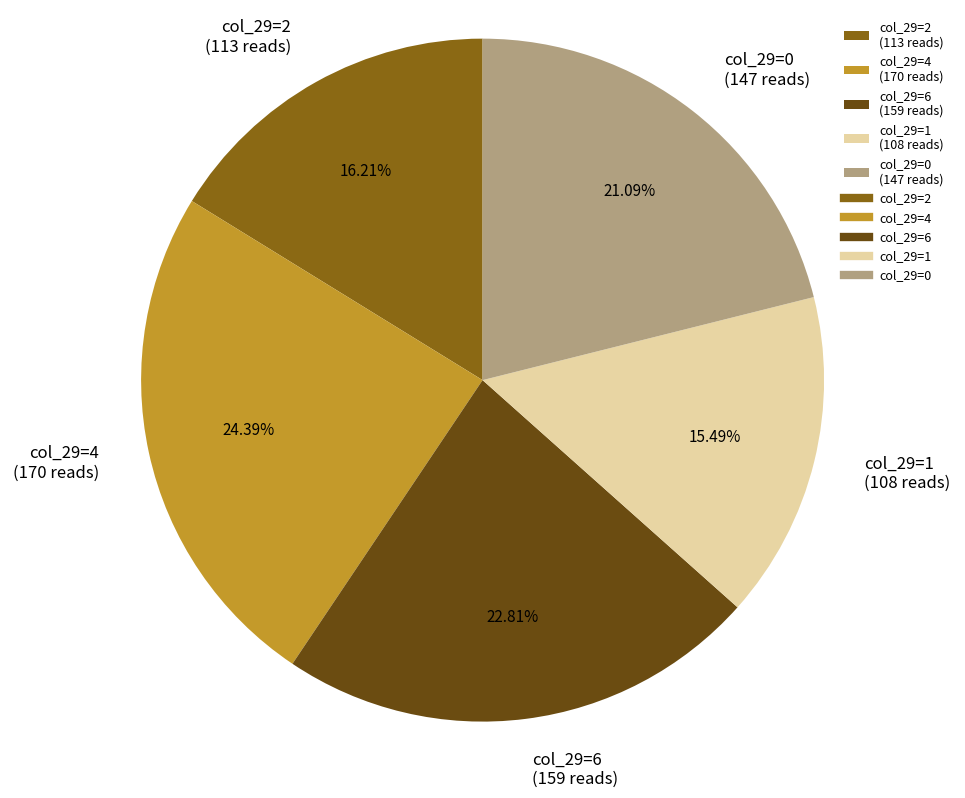

Approximately how many times larger is the value at col_29=0 compared to col_29=4?

0.9